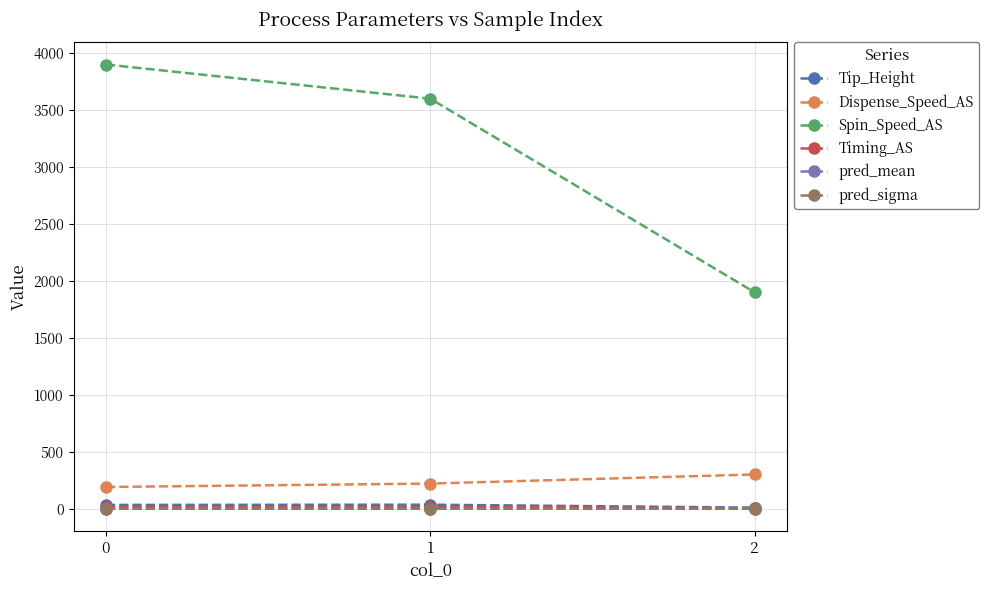

What is the difference between the maximum and minimum values in the Spin_Speed_AS series?

2000.0